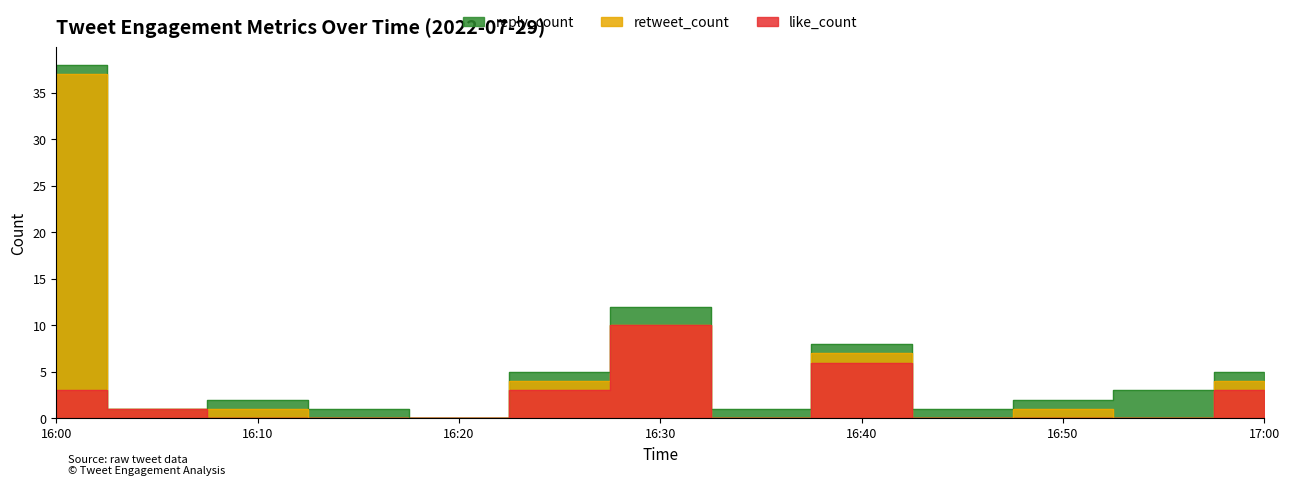

List the labels in order of like_count value, smallest first.

2022-07-29 16:10, 2022-07-29 16:15, 2022-07-29 16:20, 2022-07-29 16:35, 2022-07-29 16:45, 2022-07-29 16:50, 2022-07-29 16:55, 2022-07-29 16:05, 2022-07-29 16:00, 2022-07-29 16:25, 2022-07-29 17:00, 2022-07-29 16:40, 2022-07-29 16:30